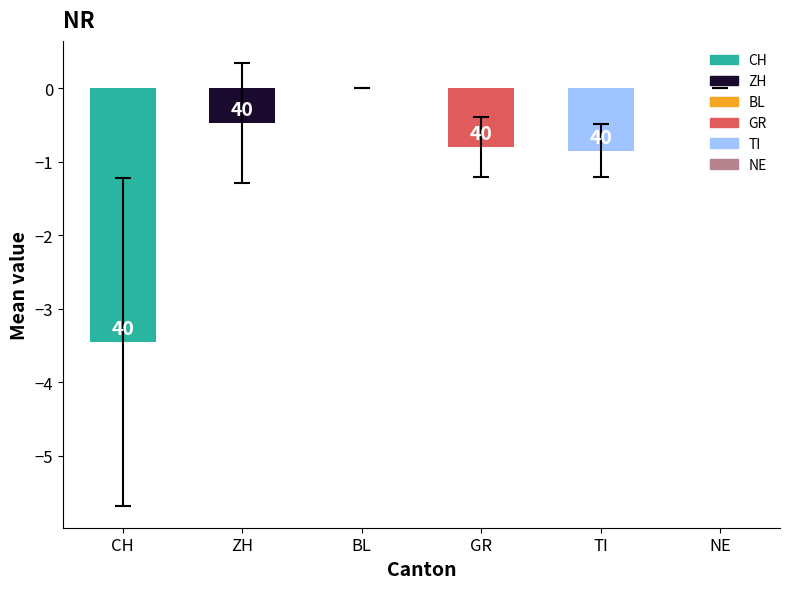

Are the bars horizontal?

No